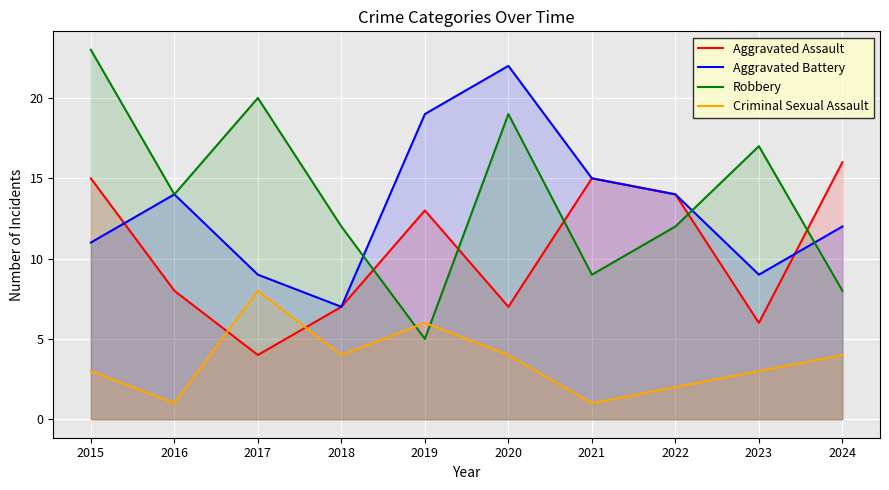

Count the Criminal Sexual Assault values in the range 2 to 4.

6